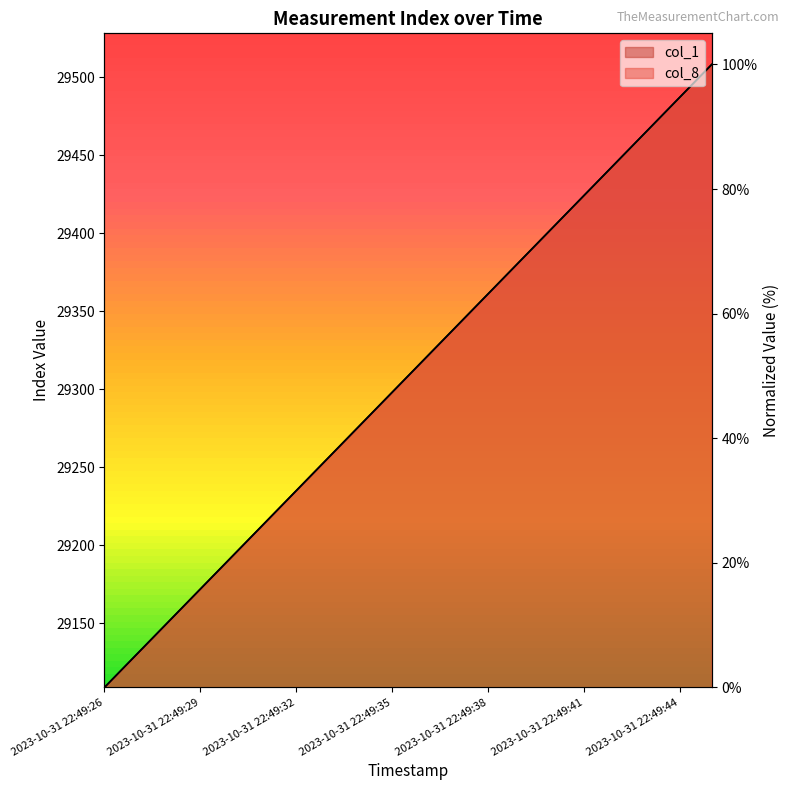

What is the approximate value of col_1 at 2023-10-31 22:49:41?

78.9